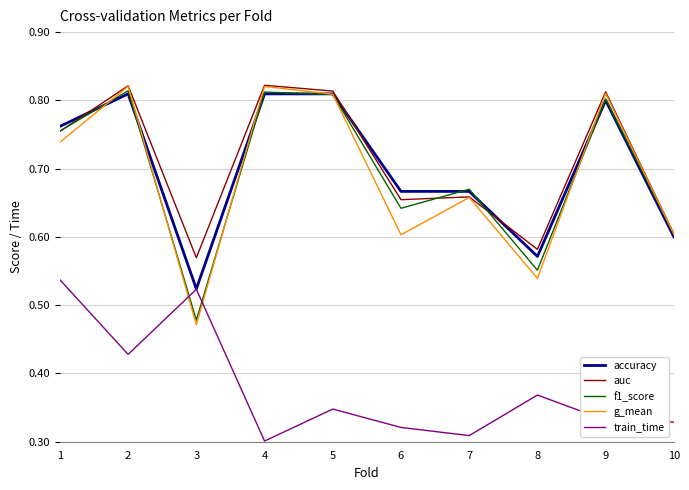

Which series ends up on top after the final intersection of g_mean and train_time?

g_mean